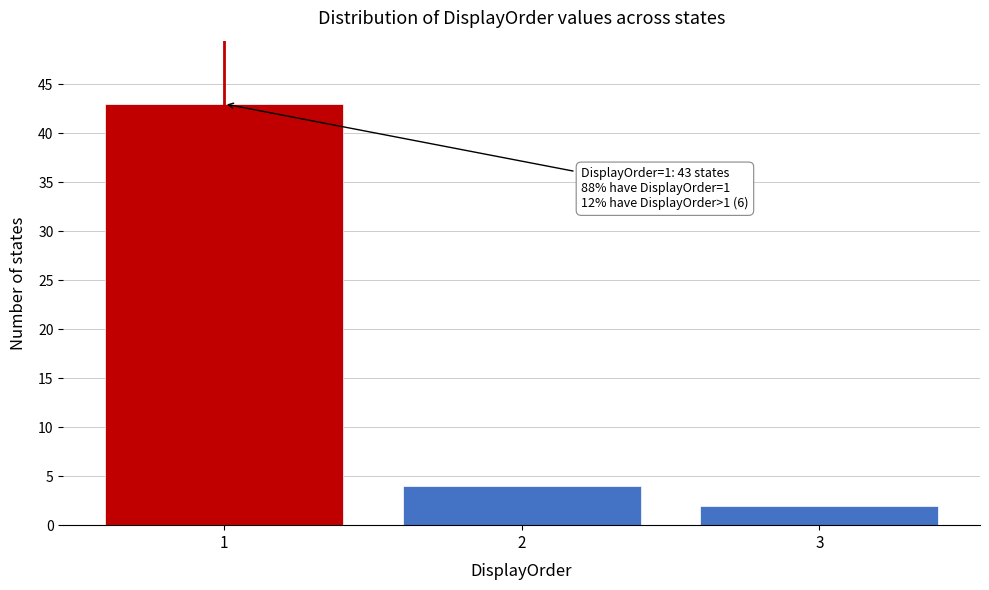

Which range on the x-axis has the tallest bar?

0.5 to 1.5